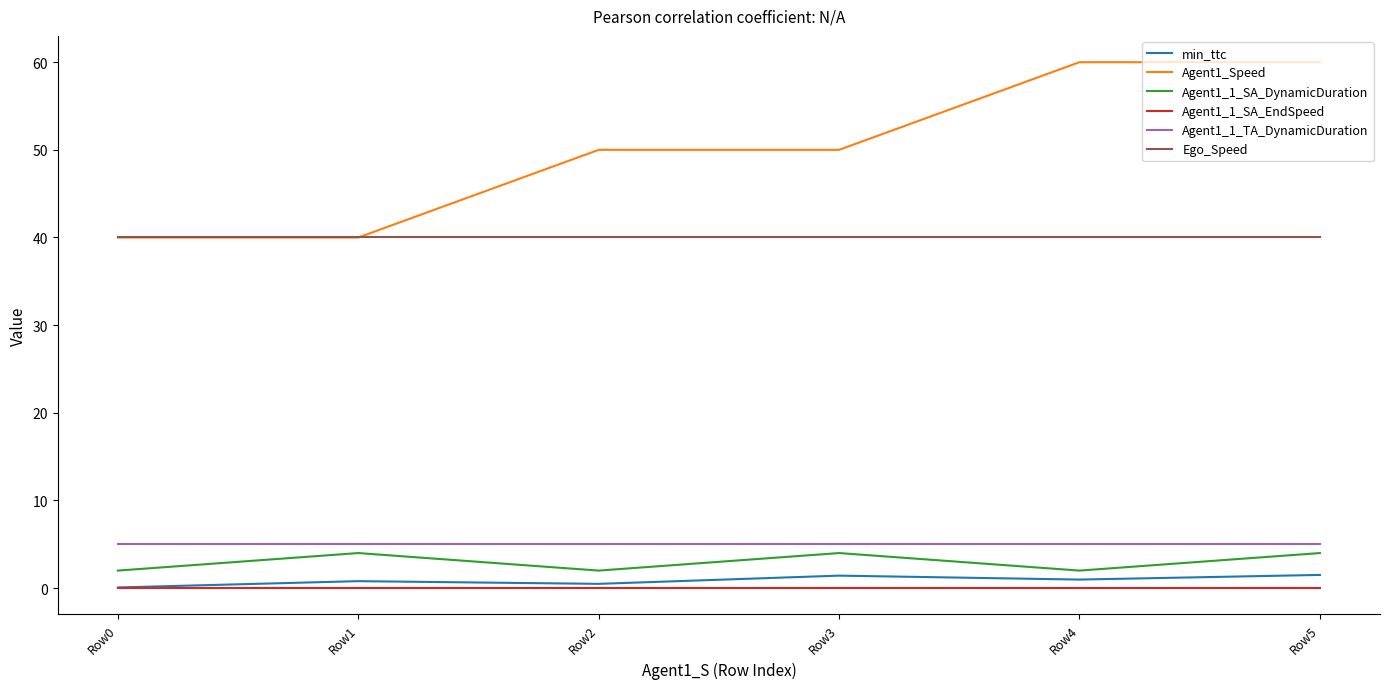

Which series has the largest total across all categories?

Agent1_Speed